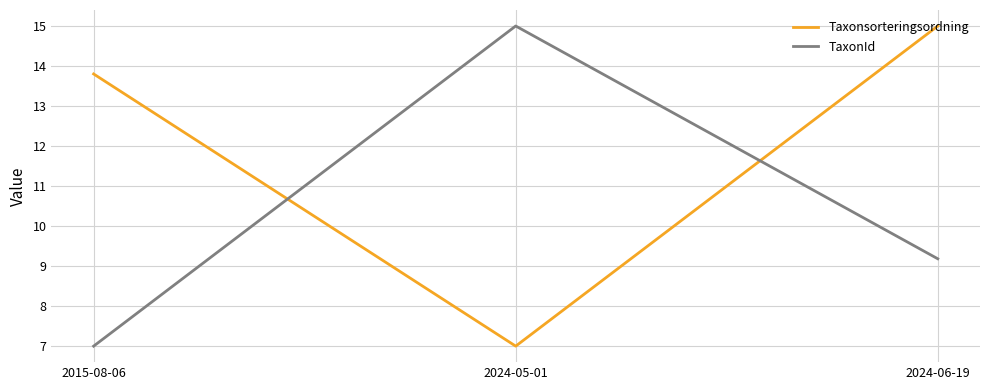

Reading right to left, what are all the values shown in this chart?

Taxonsorteringsordning: 15.0	7.0	13.8
TaxonId: 9.2	15.0	7.0